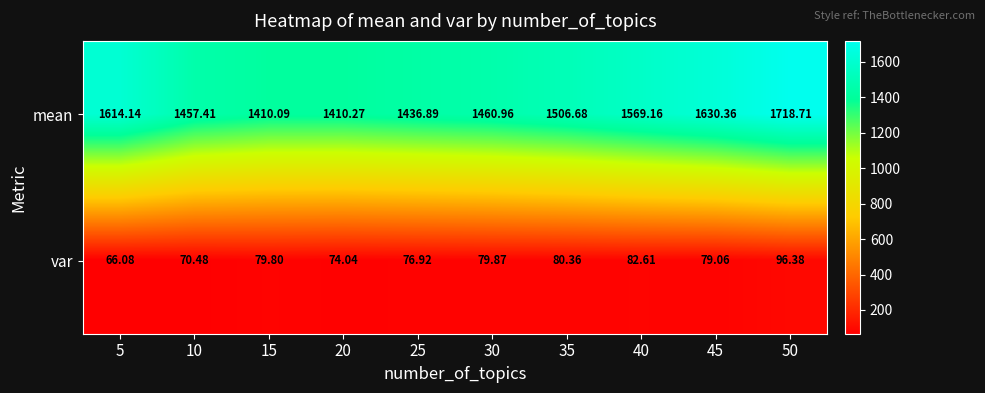

Which series has the largest total across all categories?

mean